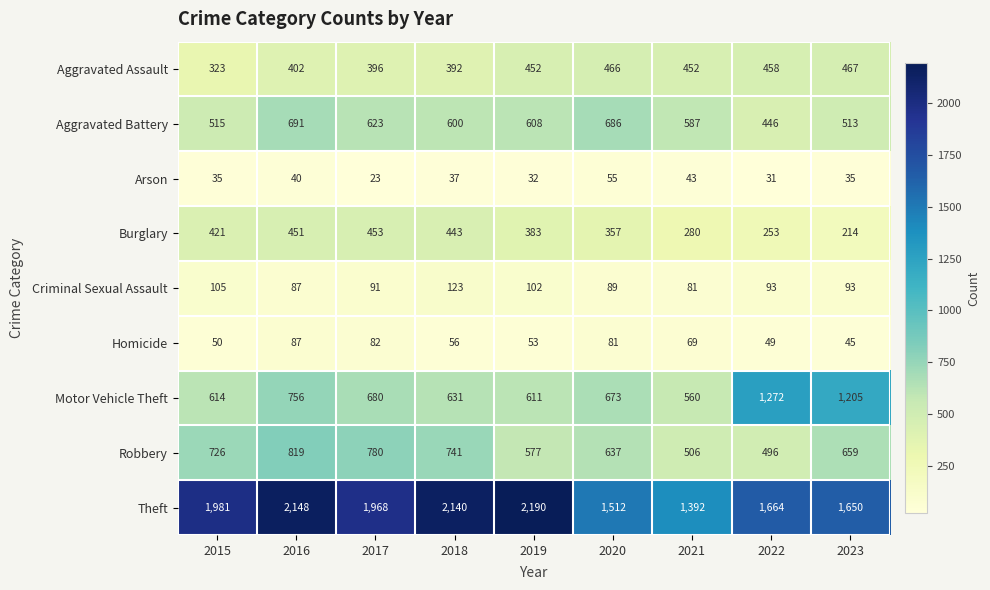

List the series in order of their peak value, highest first.

Theft, Motor Vehicle Theft, Robbery, Aggravated Battery, Aggravated Assault, Burglary, Criminal Sexual Assault, Homicide, Arson